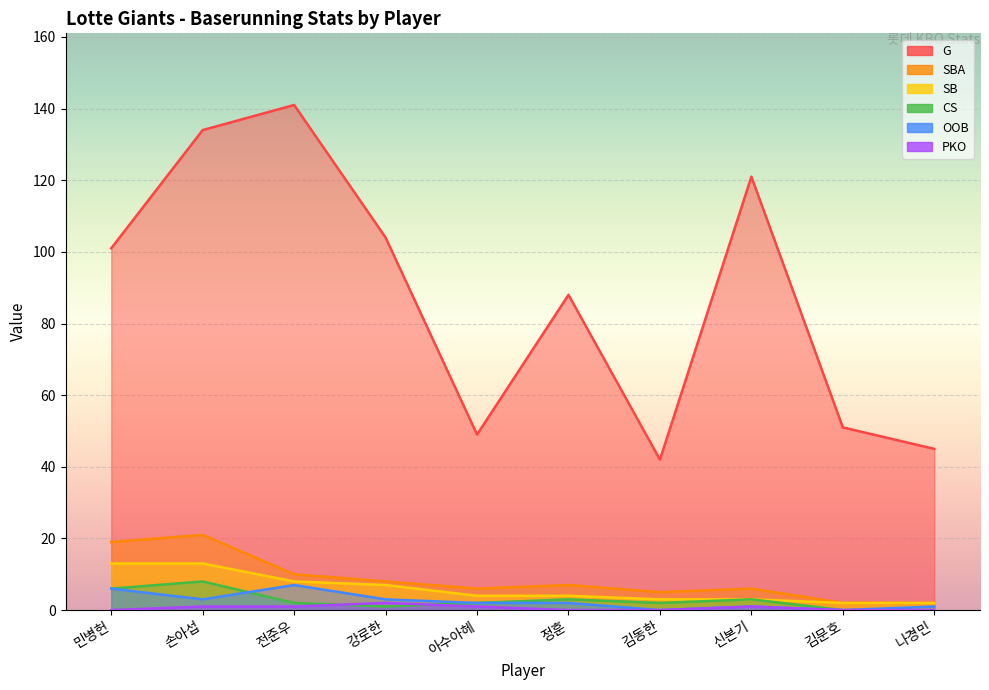

What are all the series names shown in the legend?

G, SBA, SB, CS, OOB, PKO